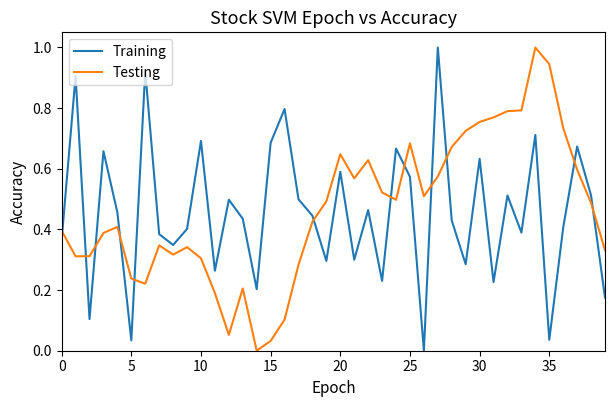

At how many categories does at least one series exceed 0?

40